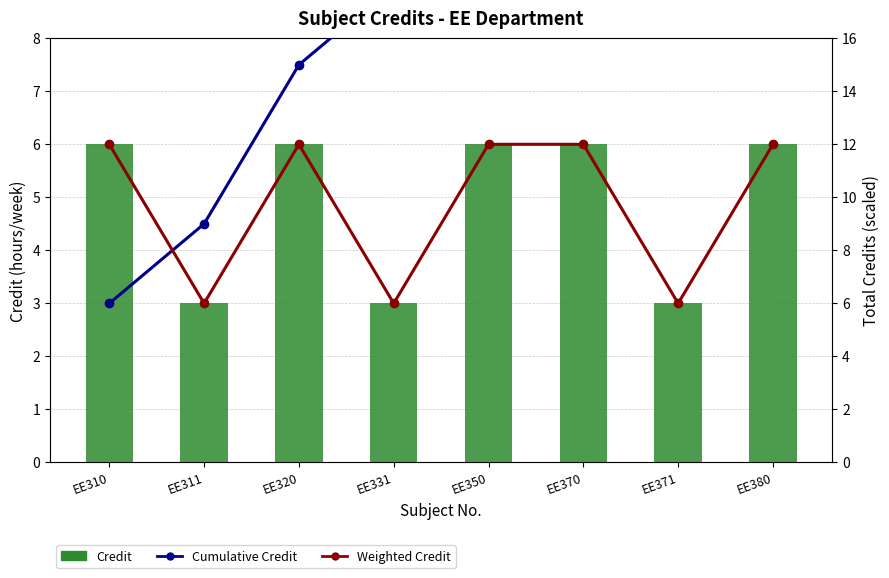

What is the total value across all series at EE331?

27